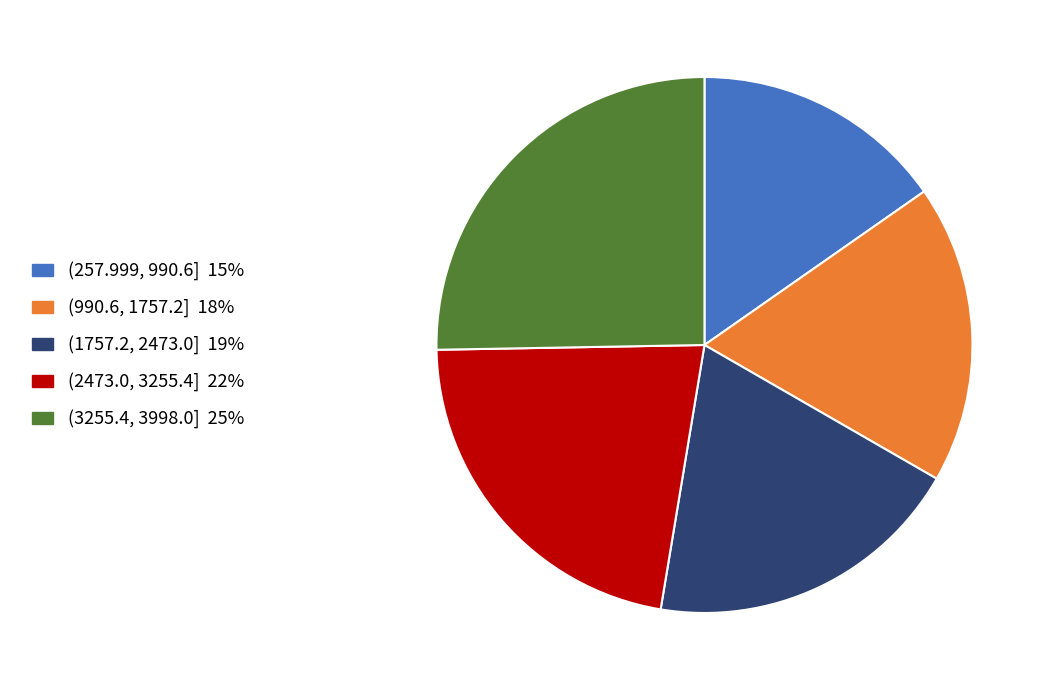

Is there any slice that represents more than half of the pie?

No